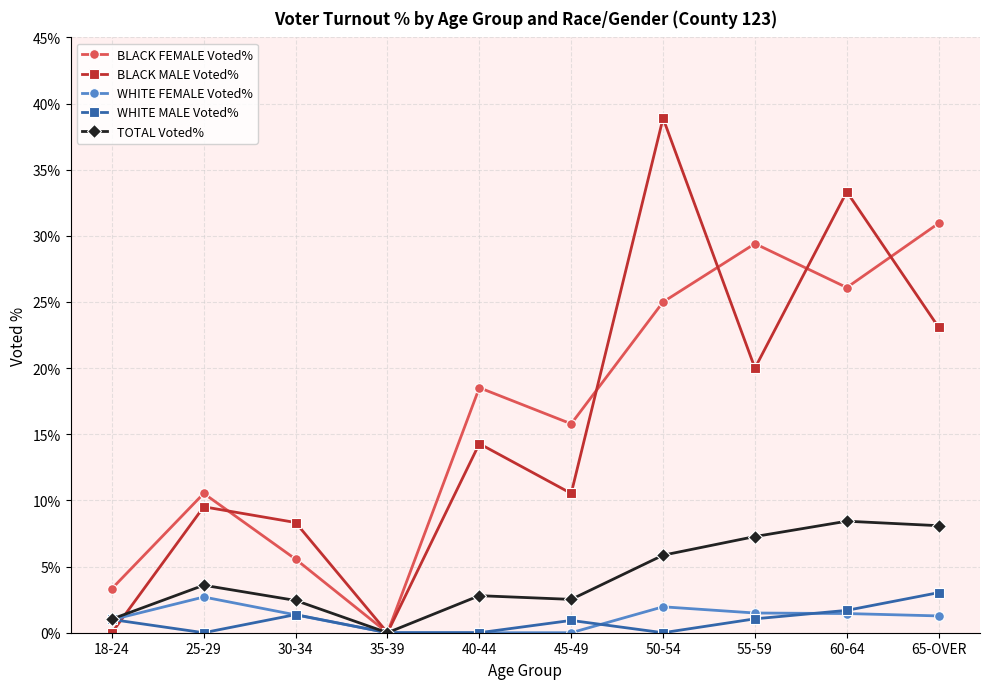

True or false: WHITE FEMALE Voted% has more than 0 interior local peaks.

True